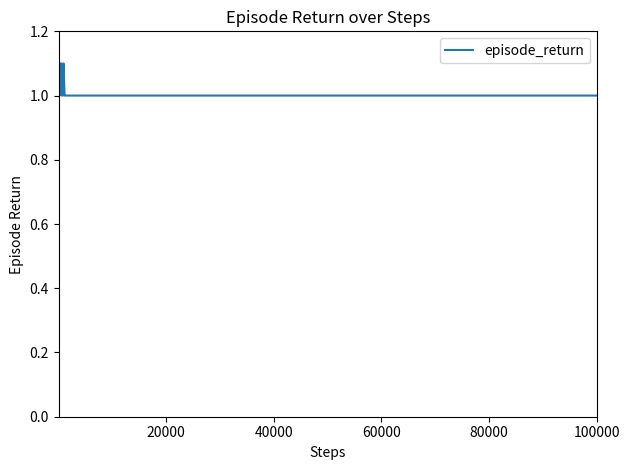

What is the greatest value displayed?

1.1